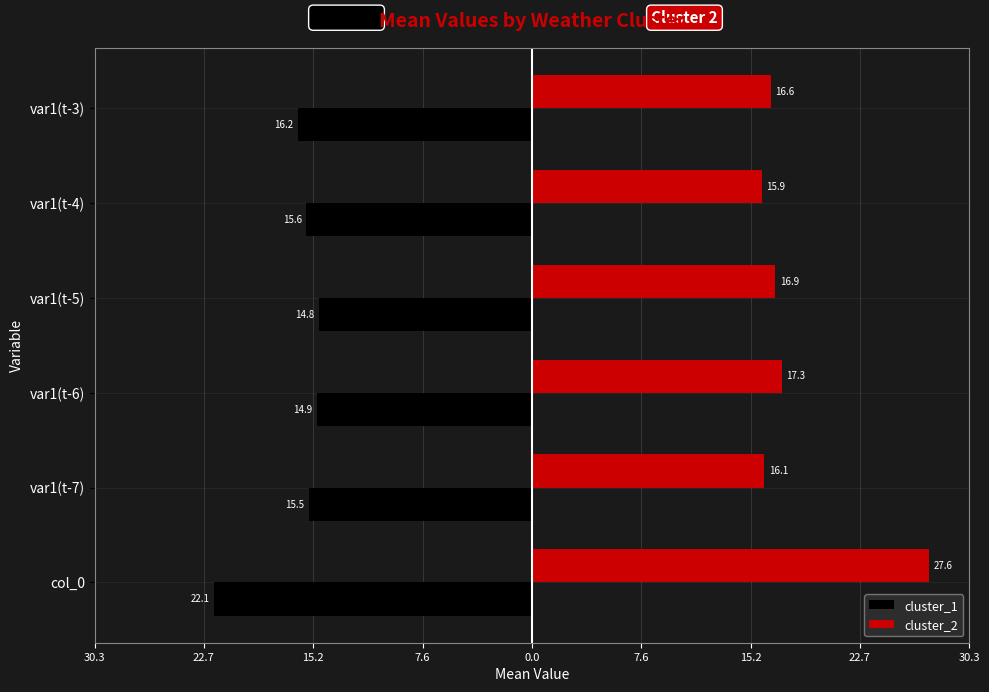

What are all the series names shown in the legend?

cluster_1, cluster_2